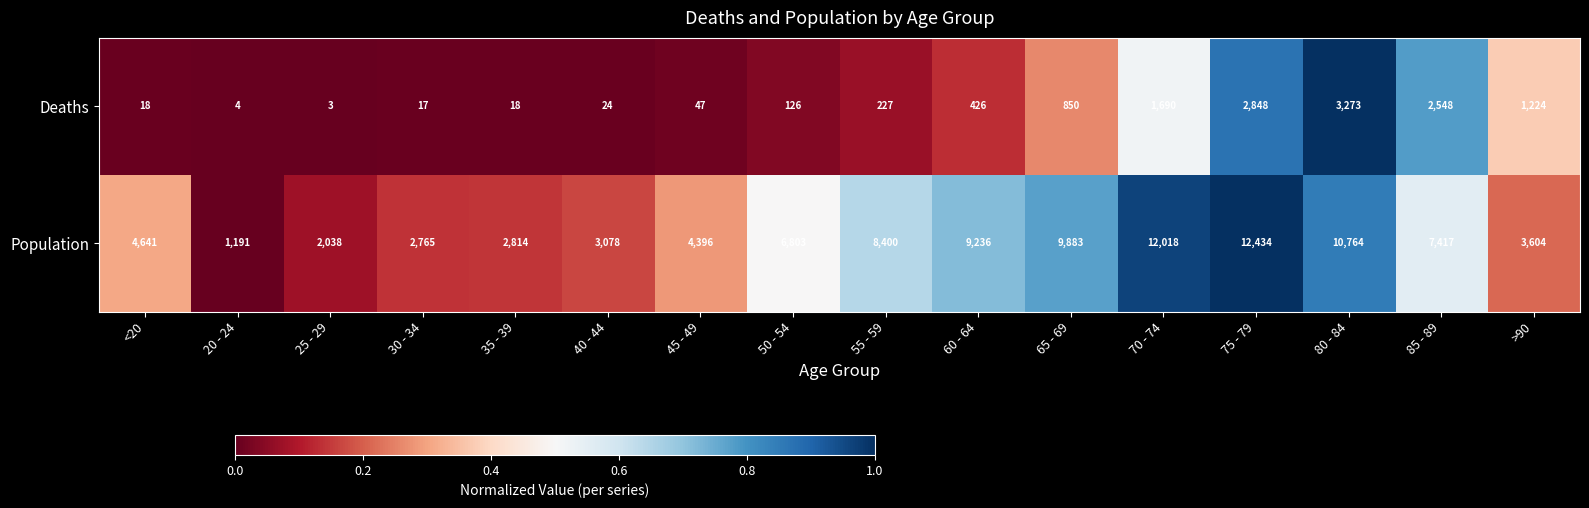

True or false: Population has a value of 1631 at 40 - 44.

False